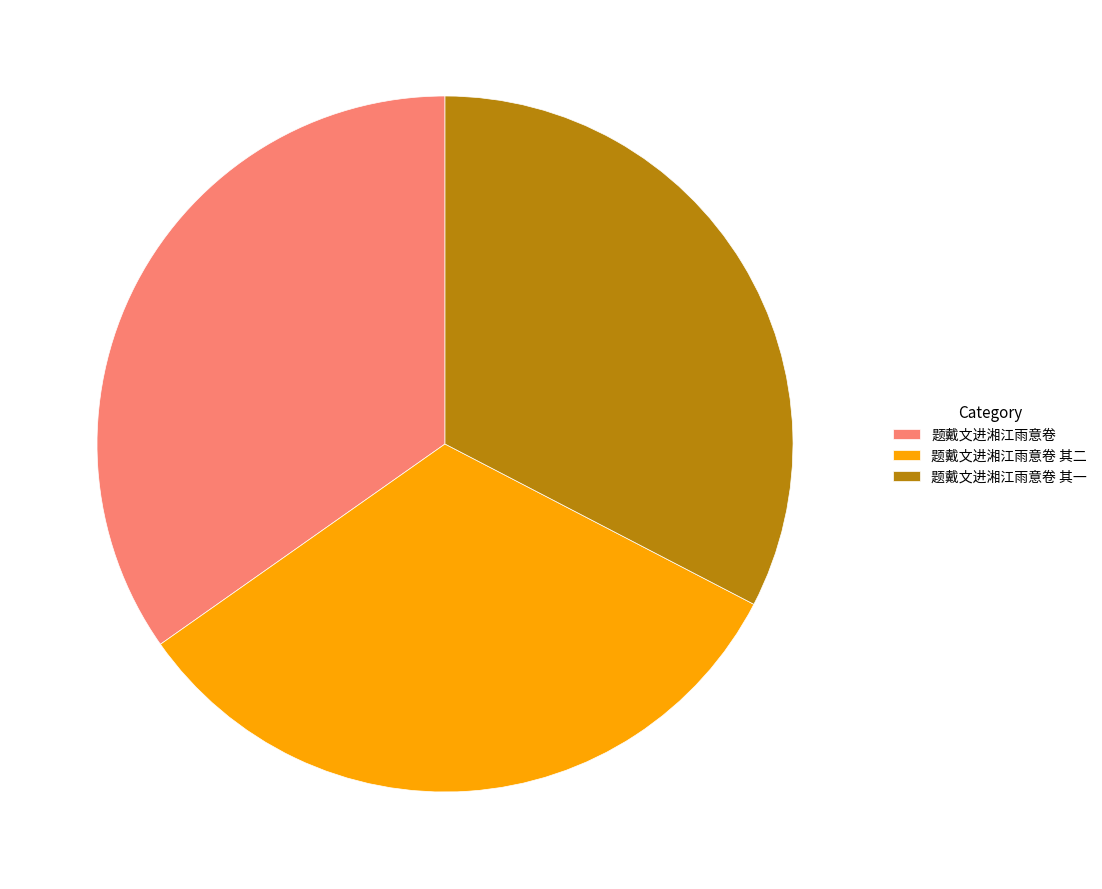

Approximately how many times larger is the value at 题戴文进湘江雨意卷 compared to 题戴文进湘江雨意卷 其一?

1.1